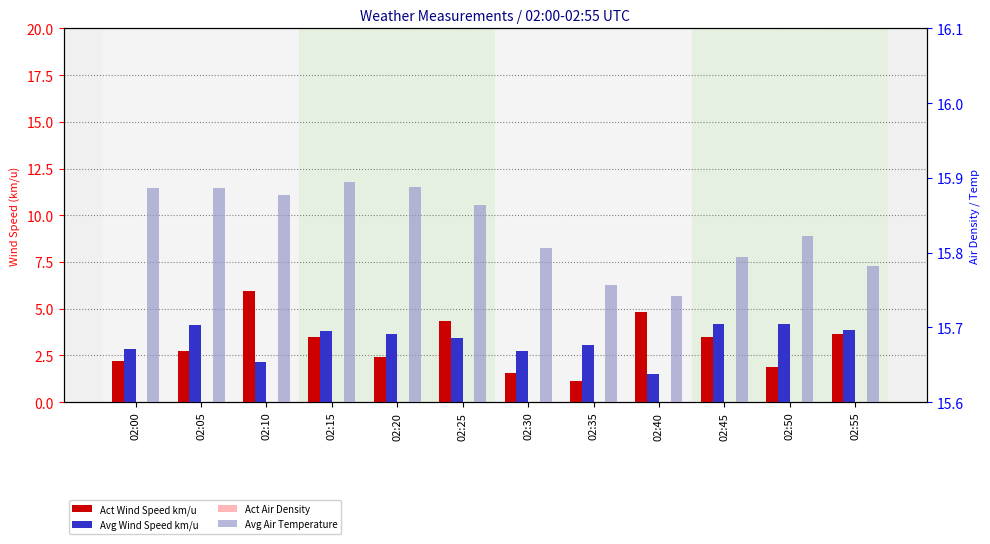

What are all the series names shown in the legend?

Act Wind Speed km/u, Avg Wind Speed km/u, Act Air Density, Avg Air Temperature